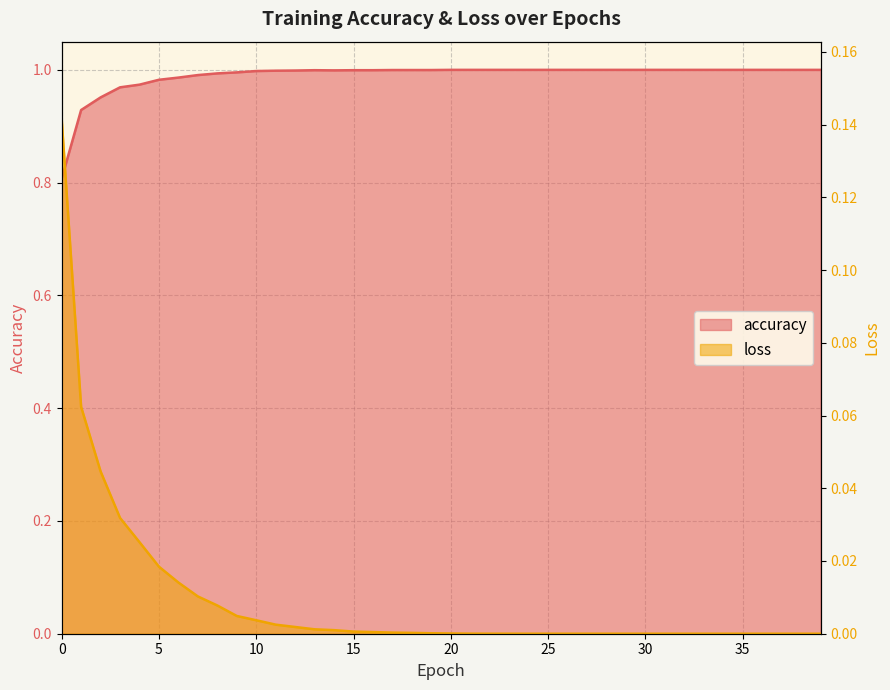

At how many categories does at least one series exceed 0?

40